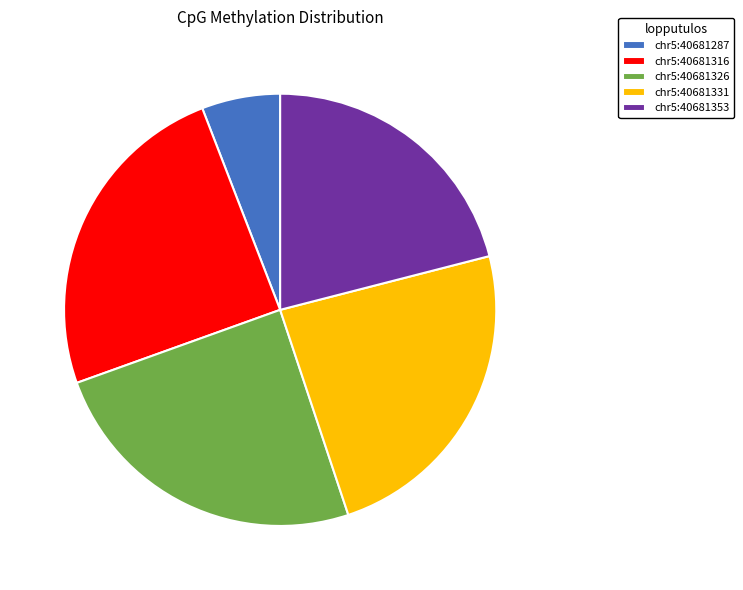

Combined, do chr5:40681326 and chr5:40681353 account for over 50%?

No